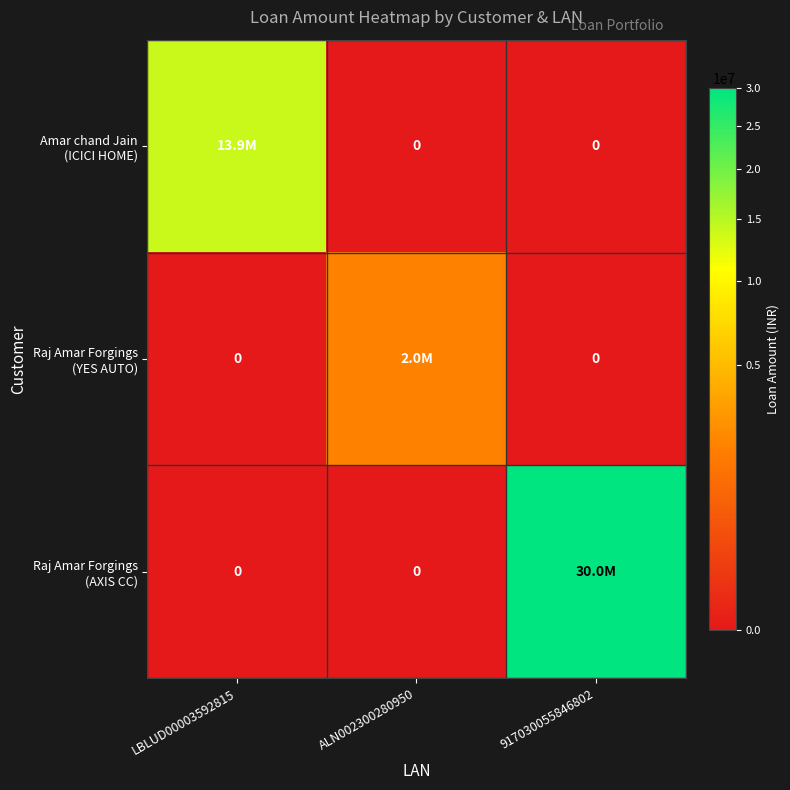

Is the value of Raj Amar Forgings (YES AUTO) at ALN002300280950 greater than the value of Amar chand Jain (ICICI HOME) at LBLUD00003592815?

No